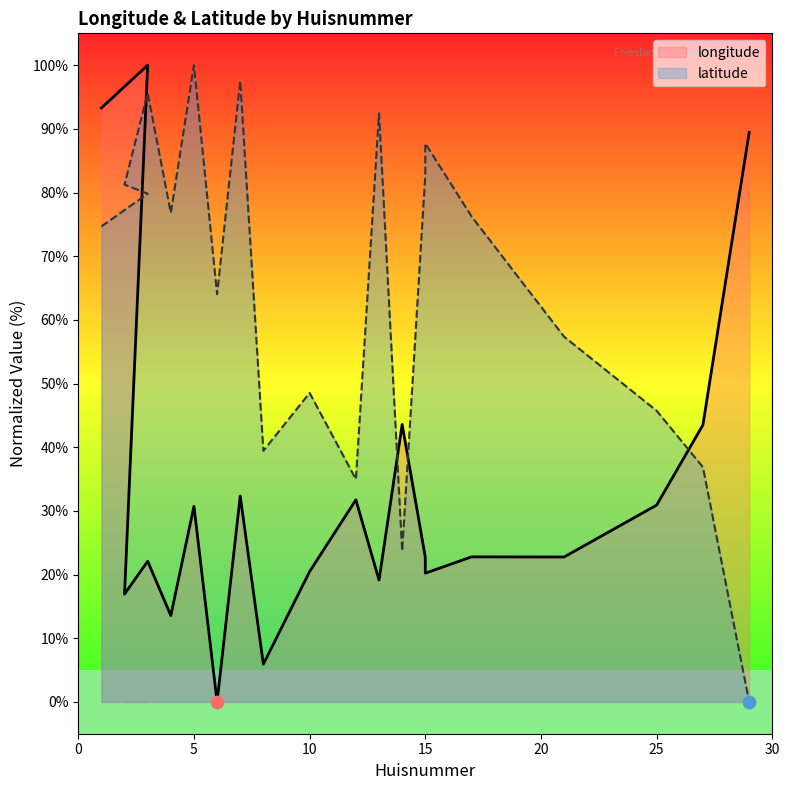

Which series reaches the minimum Y coordinate?

longitude